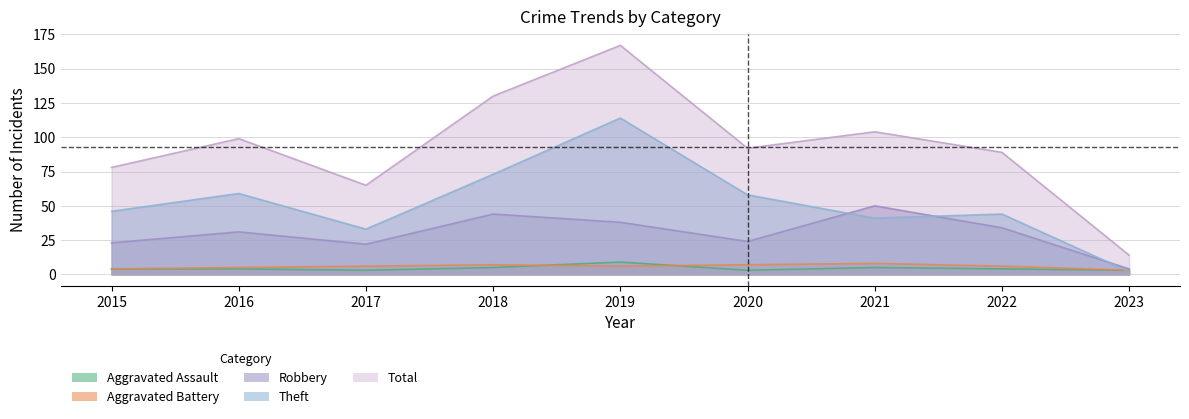

What is the lowest value of the Aggravated Assault series?

3